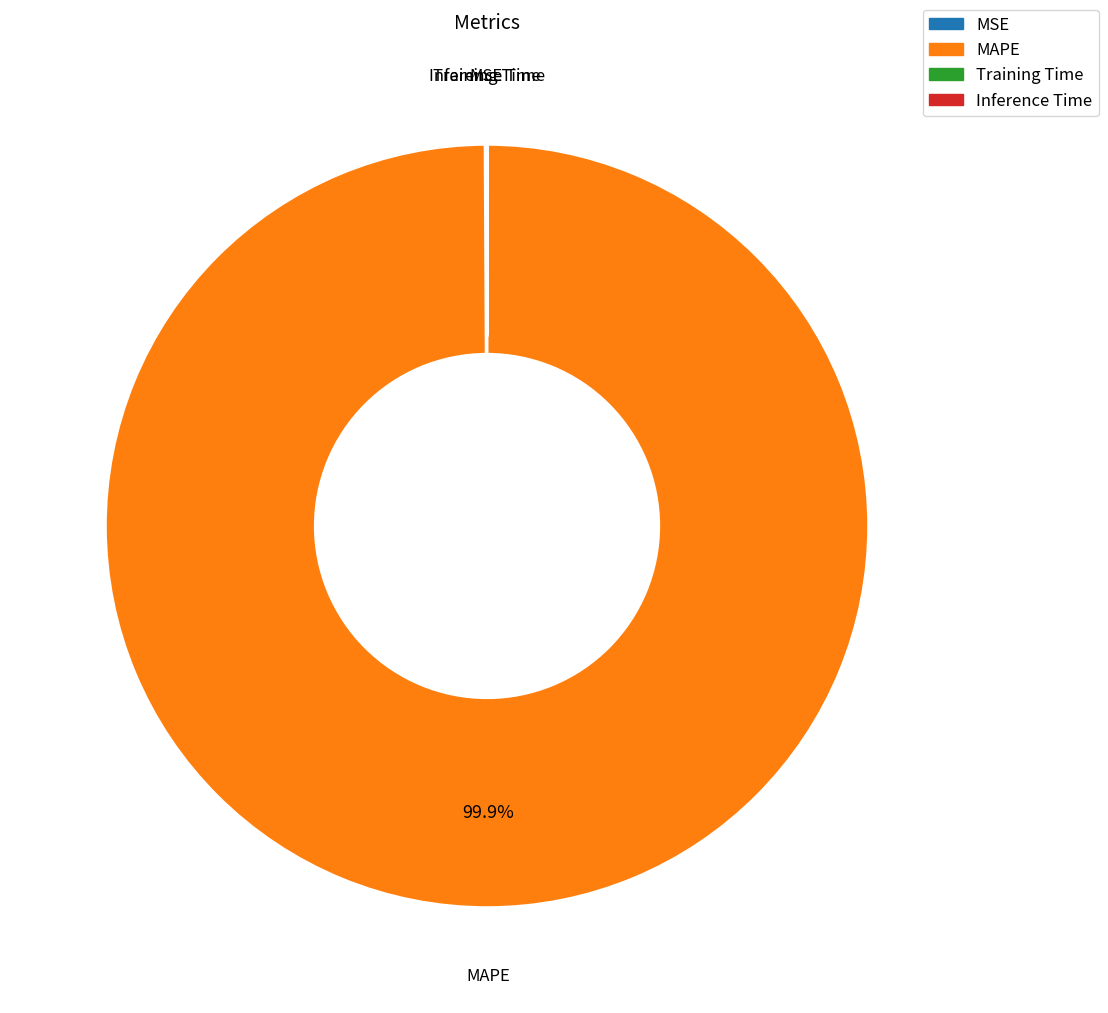

To the nearest percent, what is the difference between the largest and smallest slice percentages?

100%